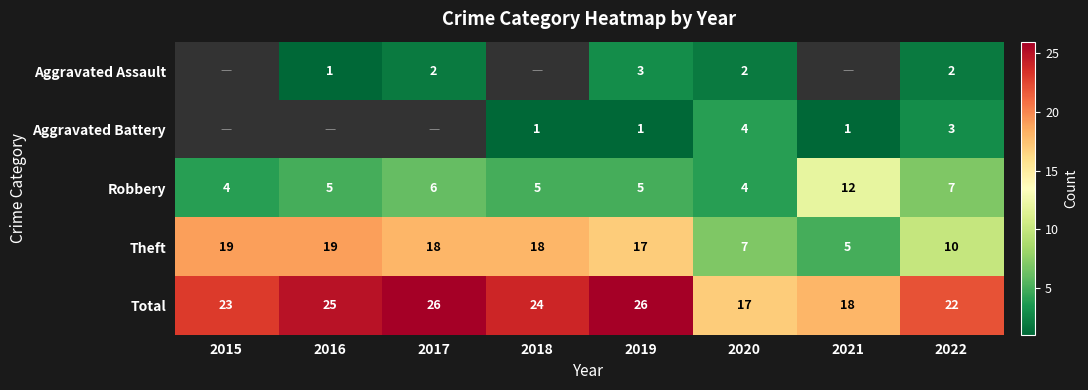

What is the difference between the maximum and minimum values in the Theft series?

14